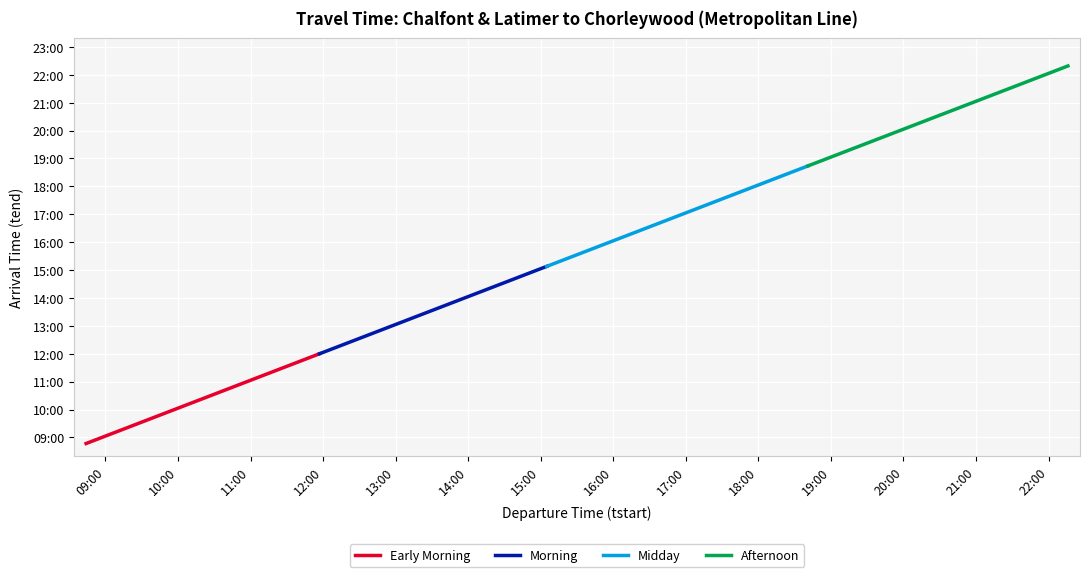

Reading left to right, what are all the values shown in this chart?

527	532	554	608	614	626	643	647	659	716	720	732	747	753	804	819	824	835	852	857	908	921	934	946	956	1012	1024	1039	1054	1109	1124	1139	1154	1209	1224	1239	1254	1309	1324	1339